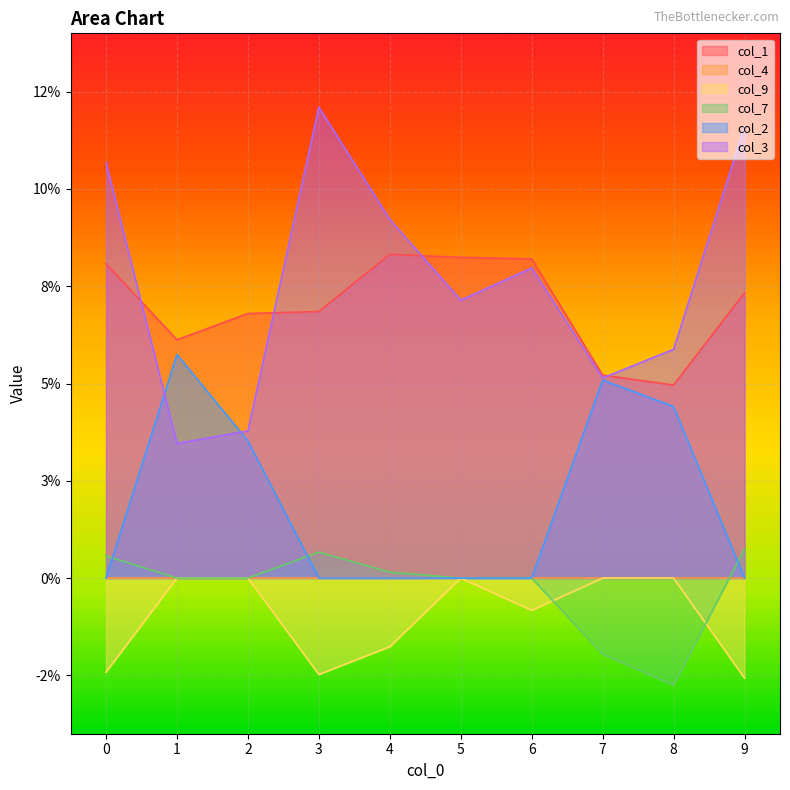

How many interior local peaks does the col_7 series have?

1